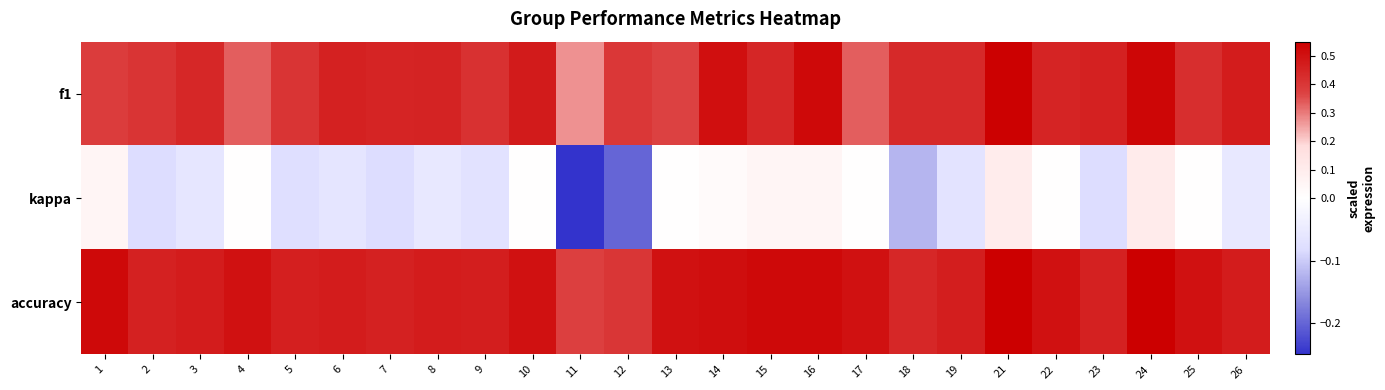

What is the total value across all series at 25?

0.9